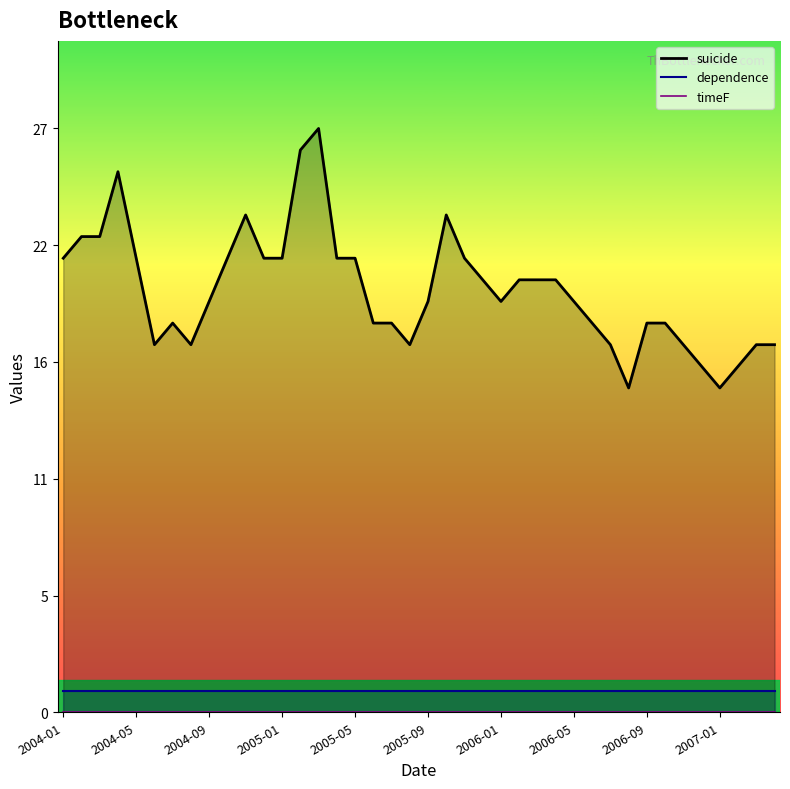

True or false: timeF has a value of 0 at 2005-04.

True